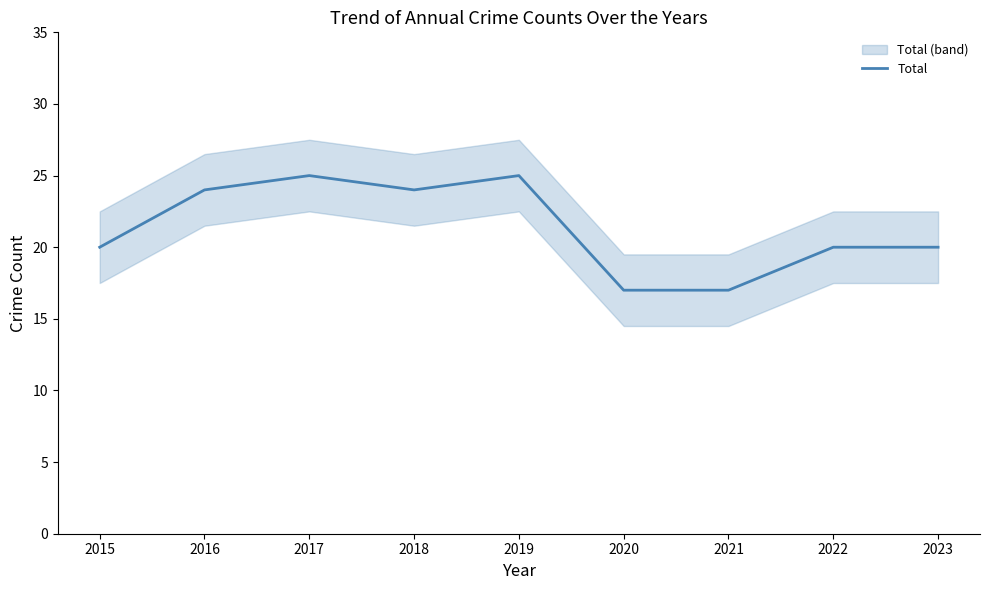

Where is the first local minimum?

2018